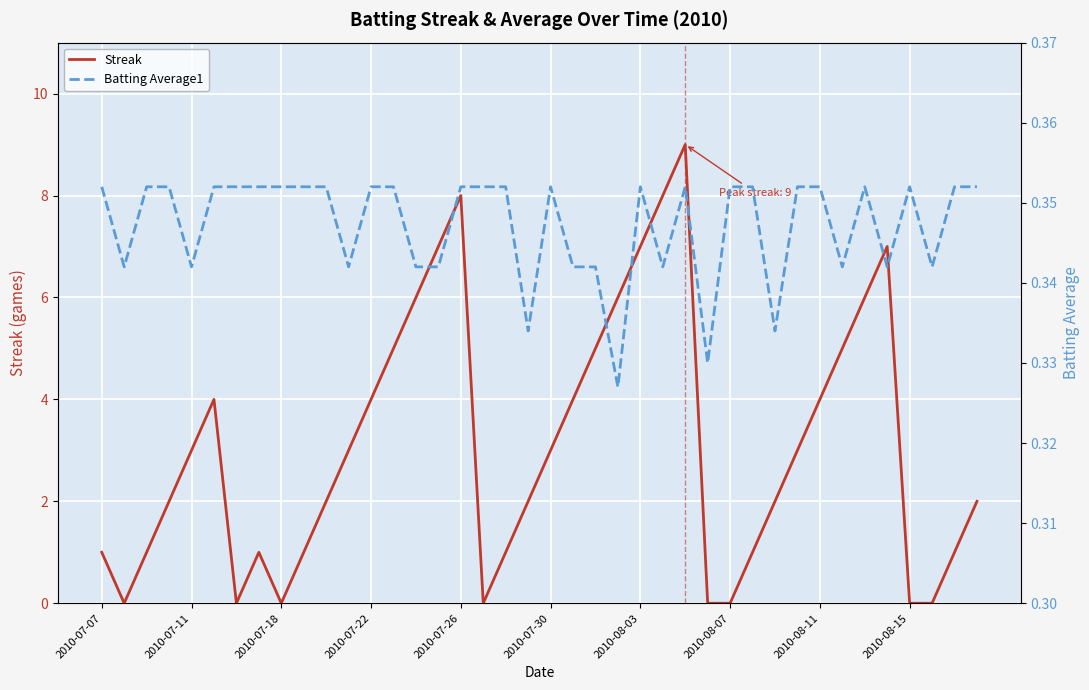

What is the maximum value for Streak?

9